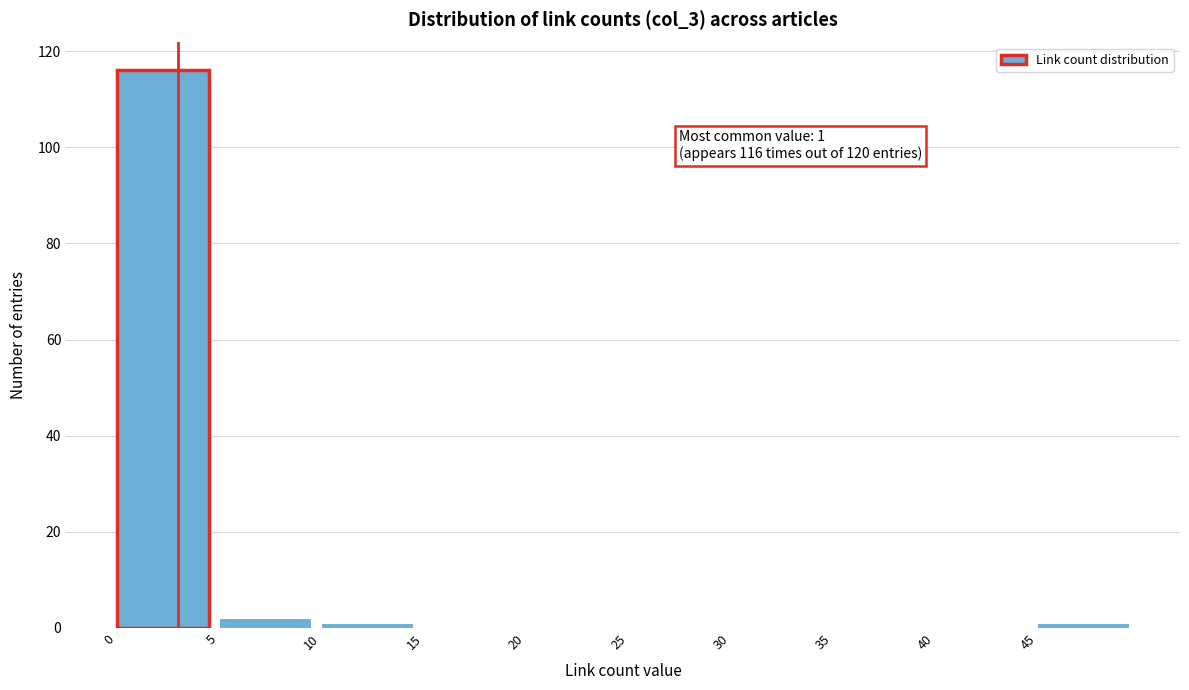

Over which range of the x-axis is the bar tallest?

0 to 5